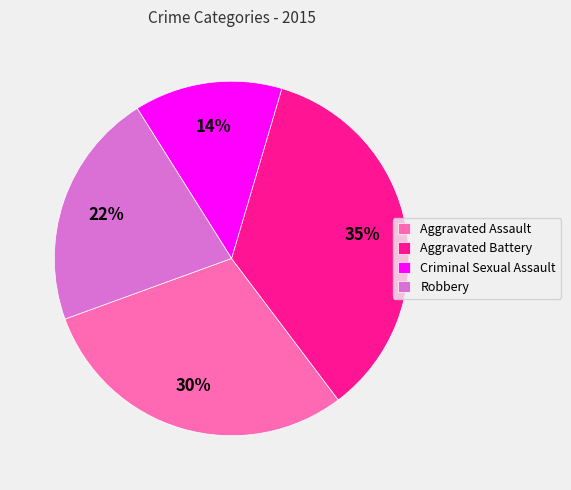

Does Robbery represent more than half of the total?

No